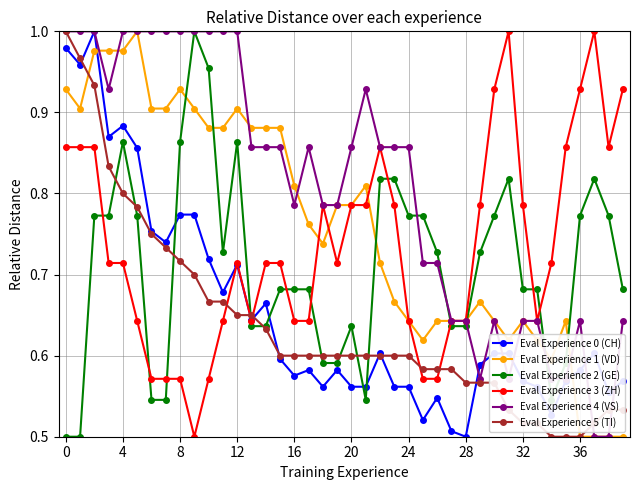

True or false: Eval Experience 1 (VD) has more than 2 interior local peaks.

True